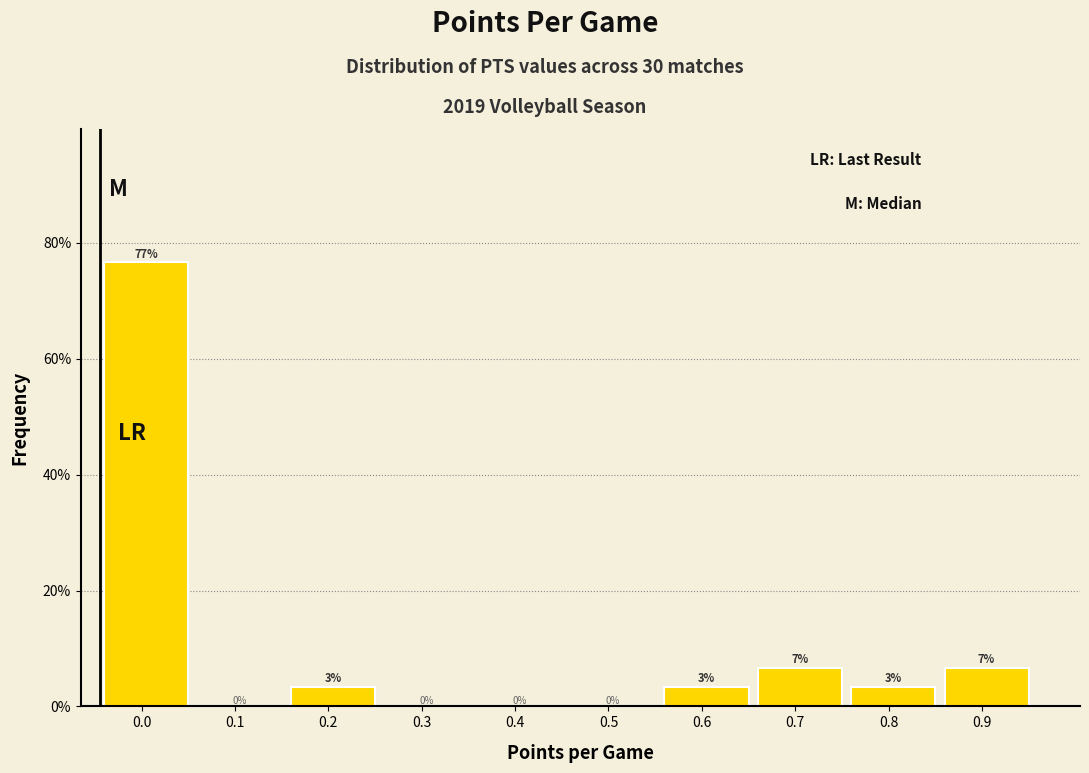

Read the value at 0.7.

6.7